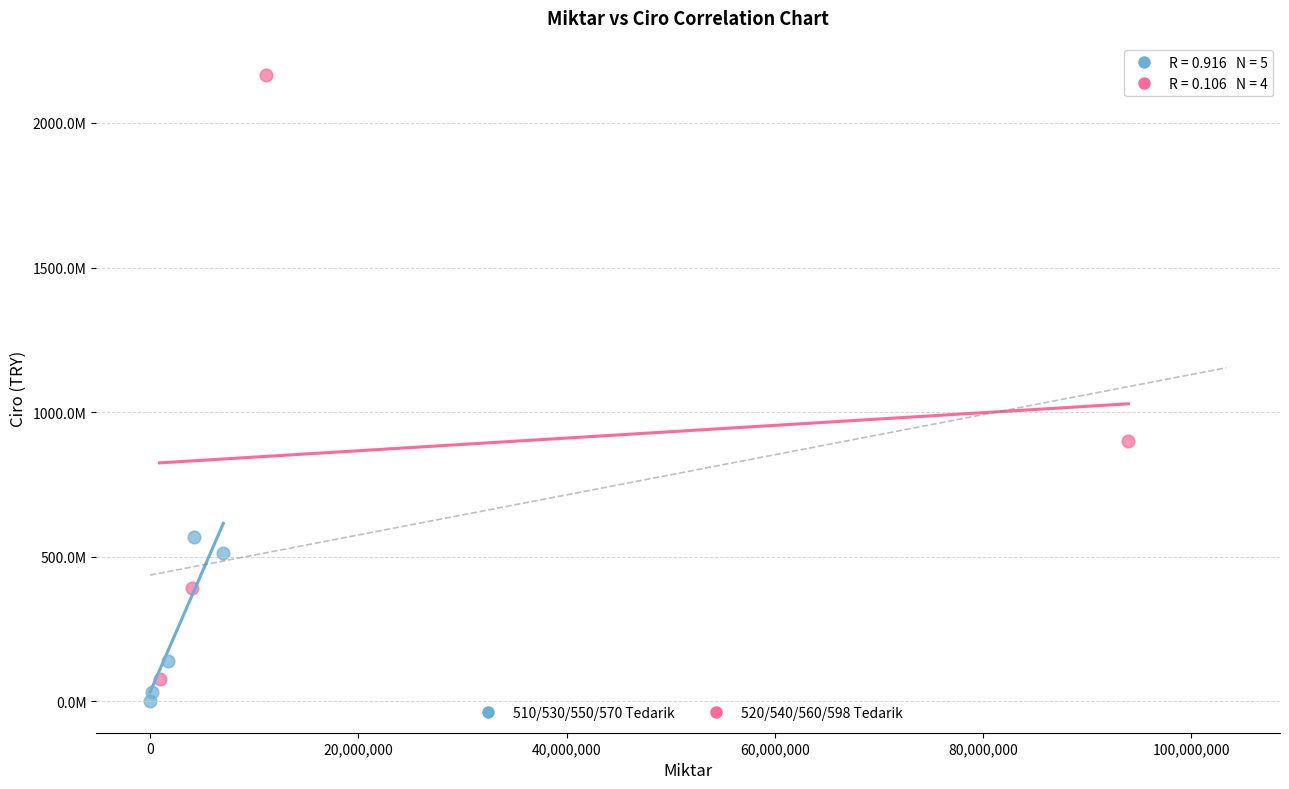

What are all the series names shown in the legend?

510/530/550/570 Tedarik, 520/540/560/598 Tedarik